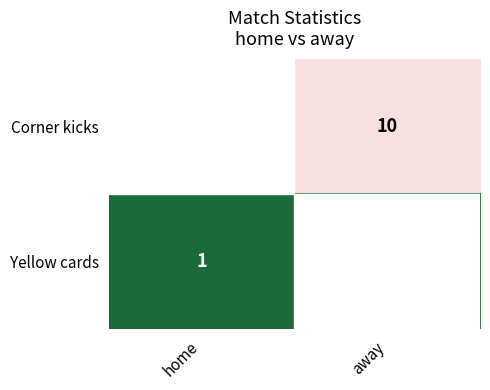

Which series has the largest range (max minus min)?

Corner kicks